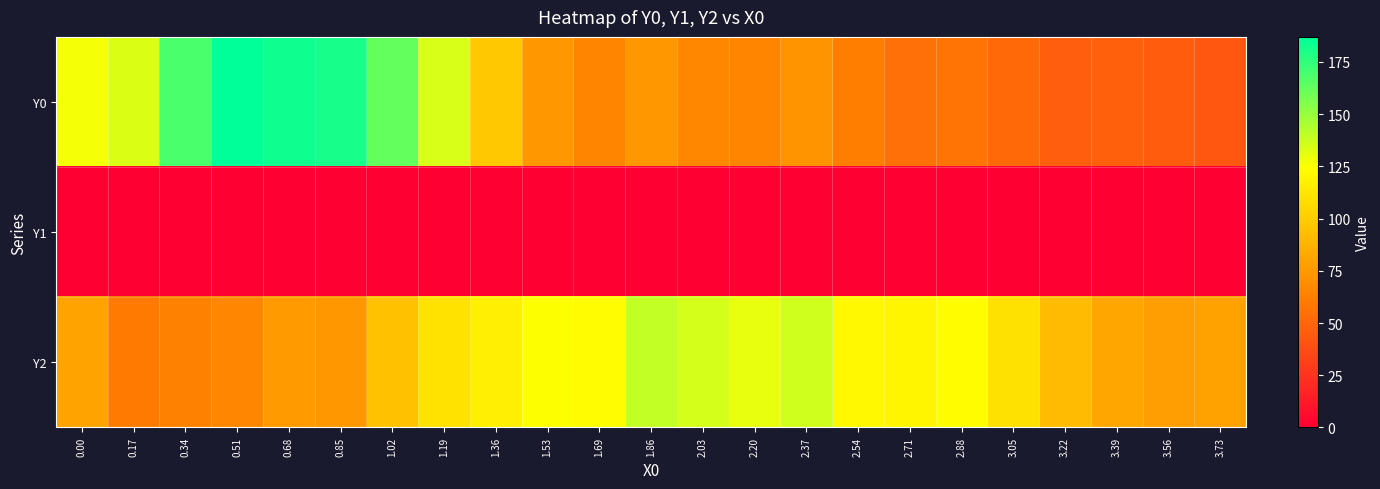

At 2.71, list the series in order from largest to smallest.

Y2, Y0, Y1